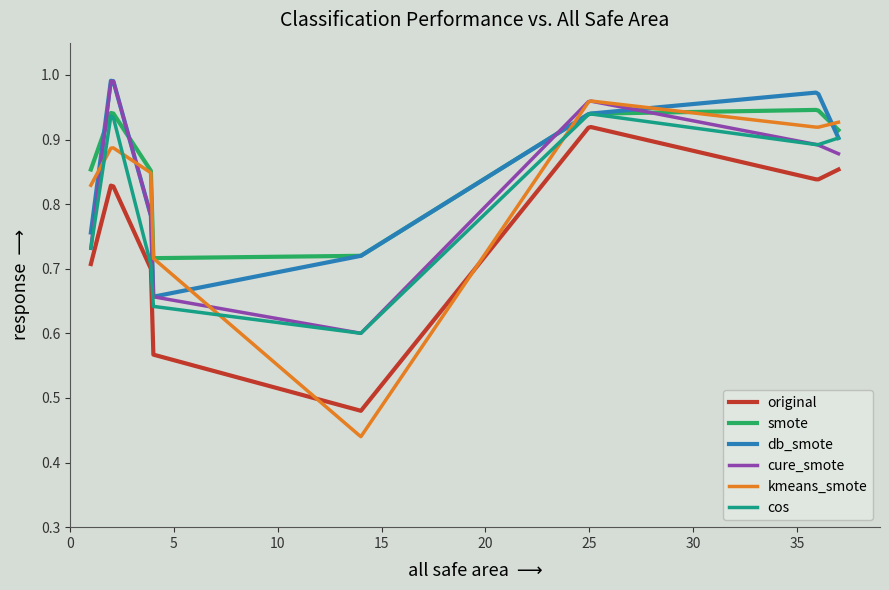

Which series has the widest spread of values?

kmeans_smote